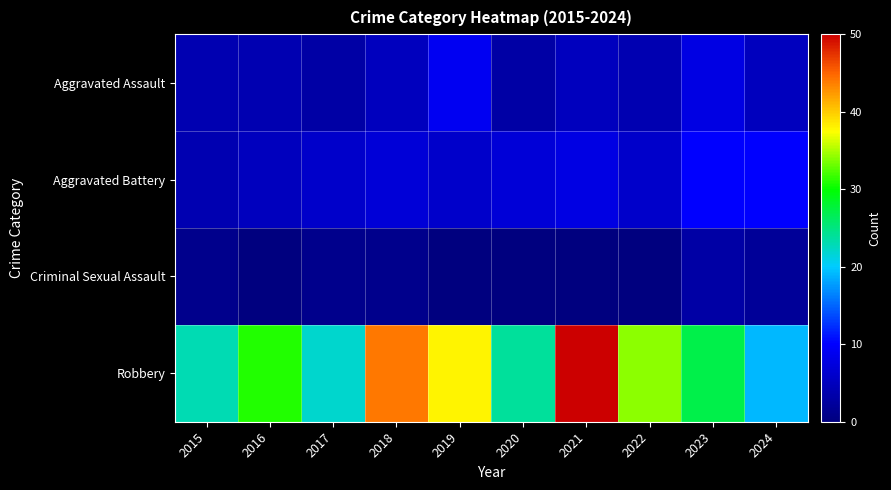

Which has a higher value, 2021 or 2017?

2021